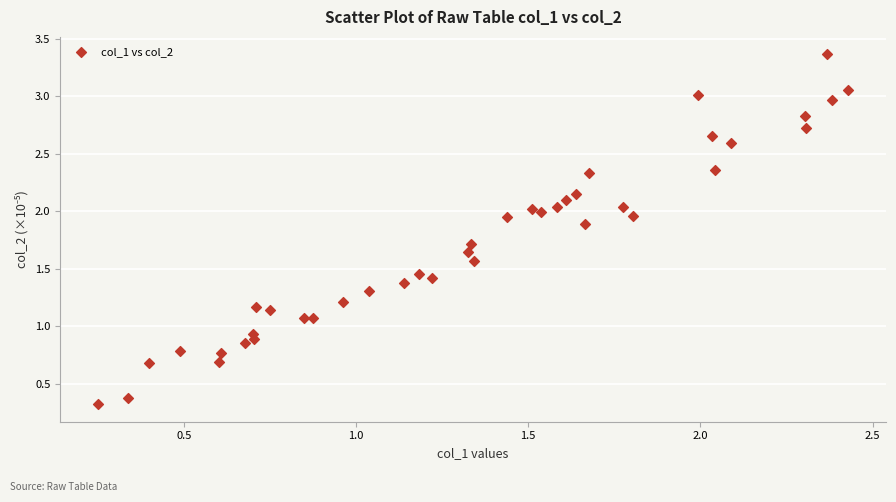

What is the range of Y values (max minus min)?

3.0